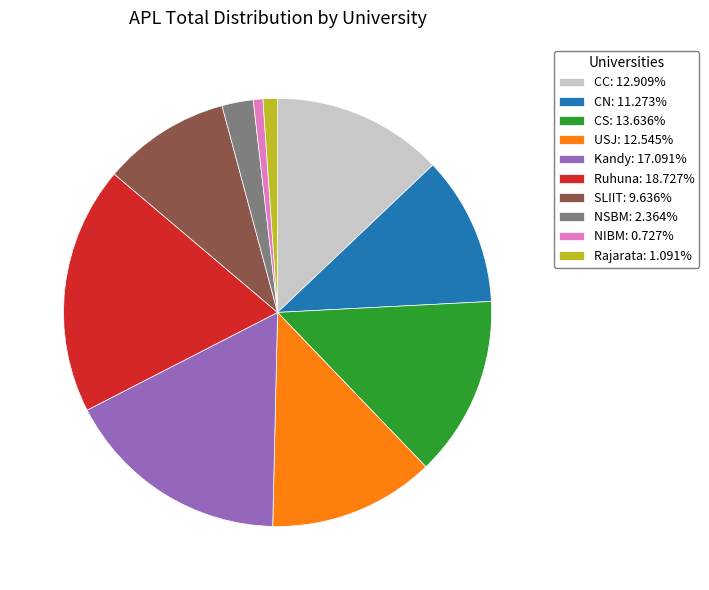

Approximately how many times larger is the value at USJ: 12.545% compared to Ruhuna: 18.727%?

0.7